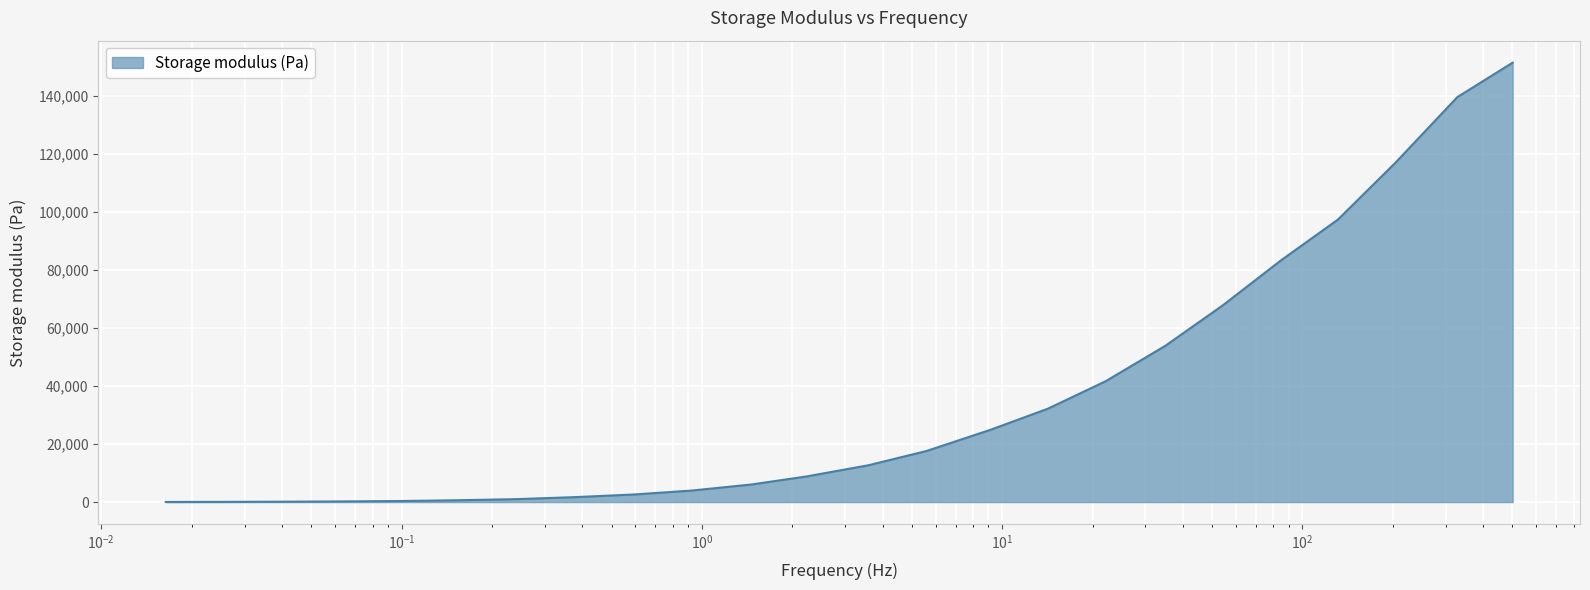

The value at 2.235798822241445 is 8845.9. True or false?

True